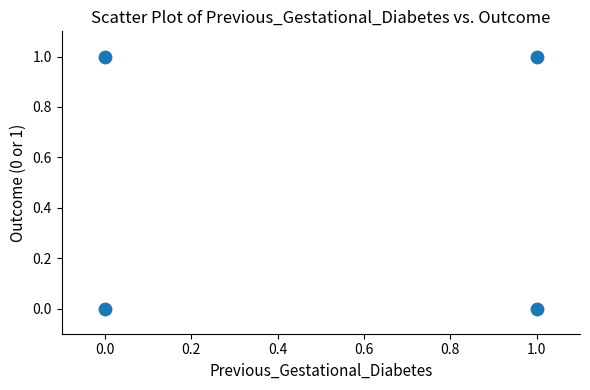

List the coordinates of all points as (X, Y) pairs, reading left to right.

(0, 1)  (0, 0)  (1, 1)  (1, 0)